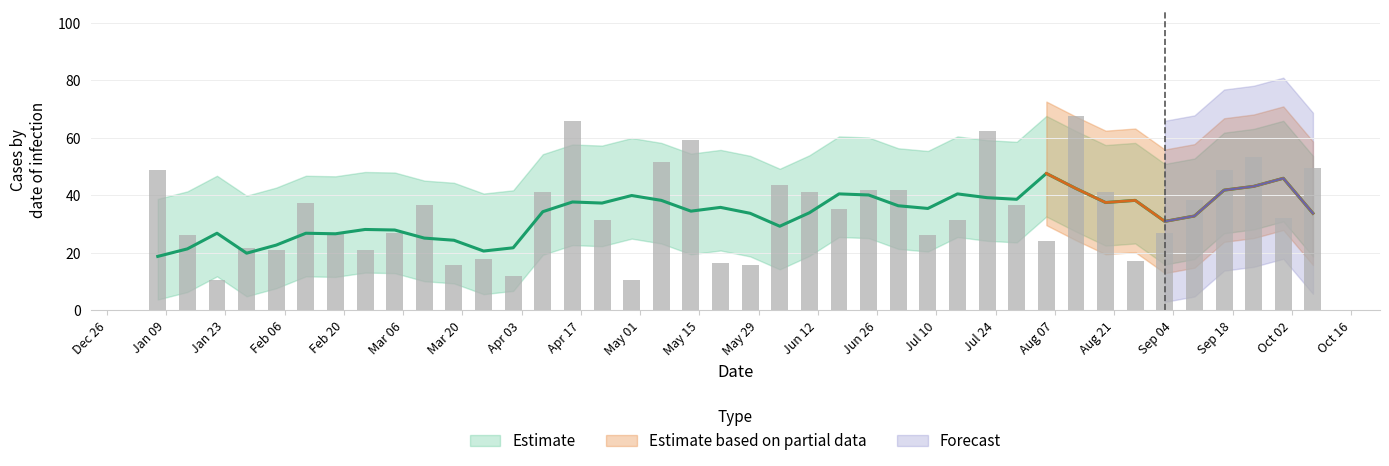

What is the difference between the maximum and minimum values?

57.0